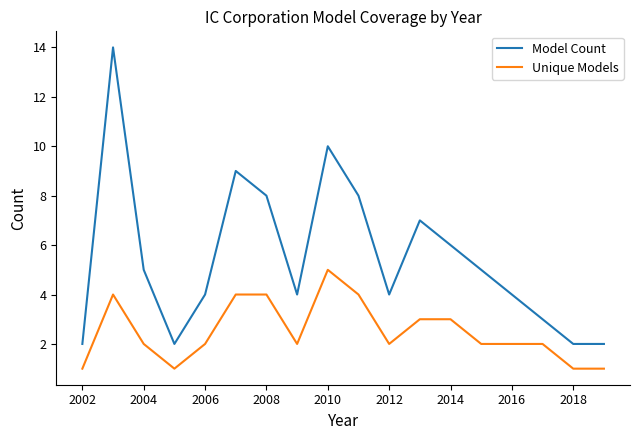

How many distinct data groups are displayed?

2